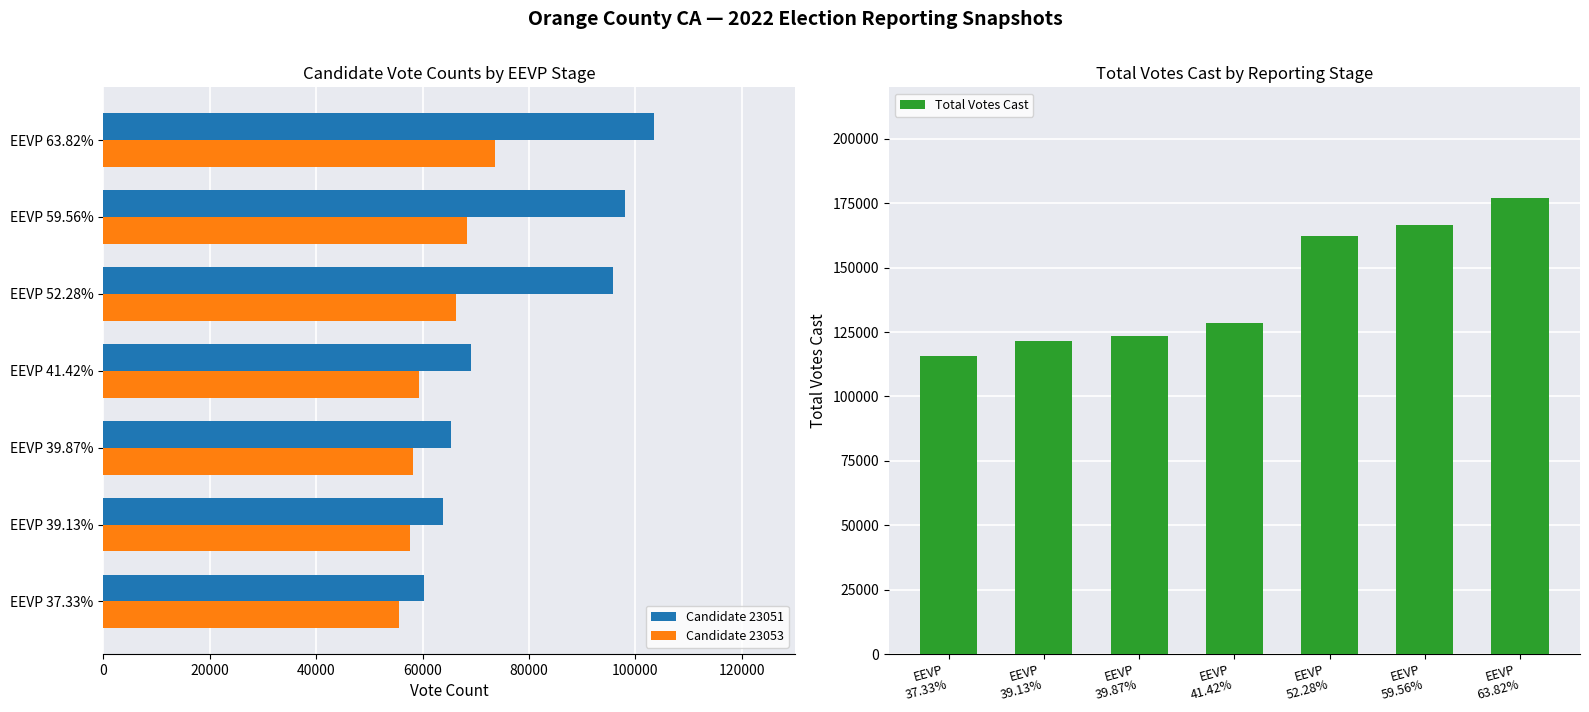

What is the approximate value of Candidate 23051 at EEVP 39.13%, to the nearest 100?

63700